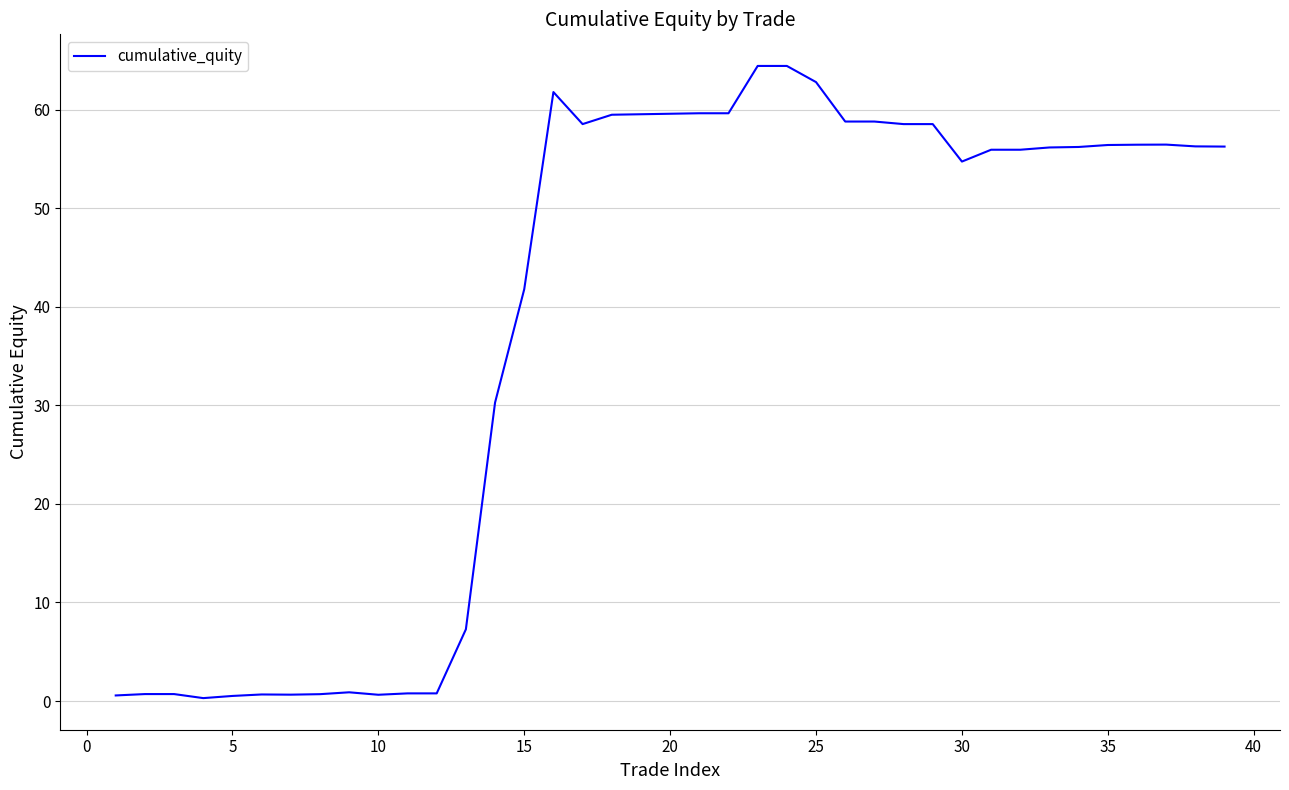

What is the difference between the maximum and minimum values?

64.1